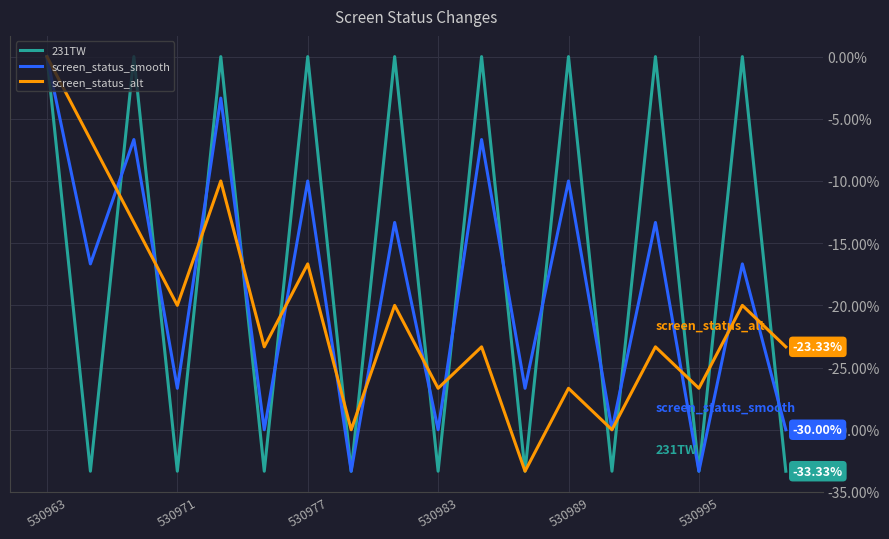

Rank the series by their average value, from lowest to highest.

screen_status_alt, screen_status_smooth, 231TW